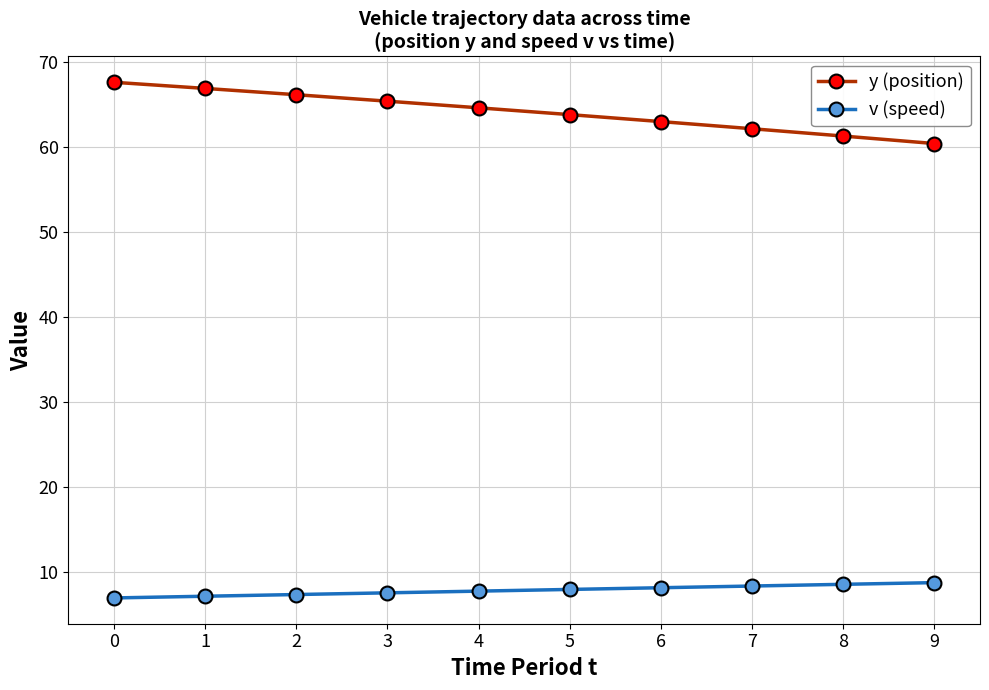

At how many categories does at least one series exceed 18?

10